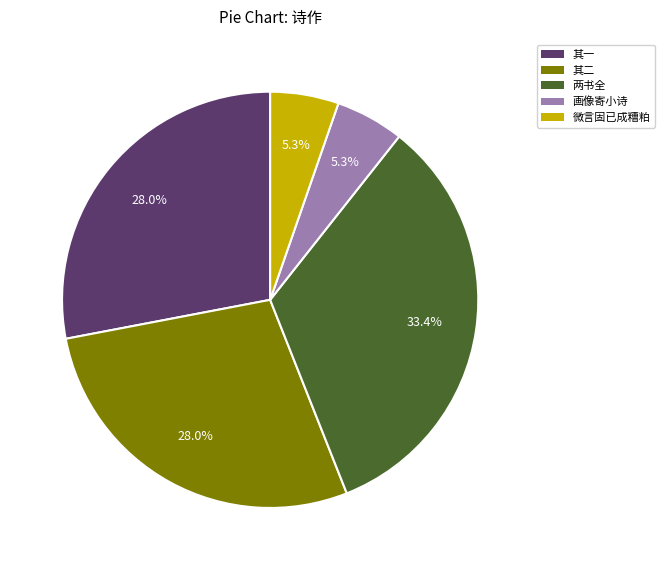

What portion of the pie excludes 其一?

72.0%